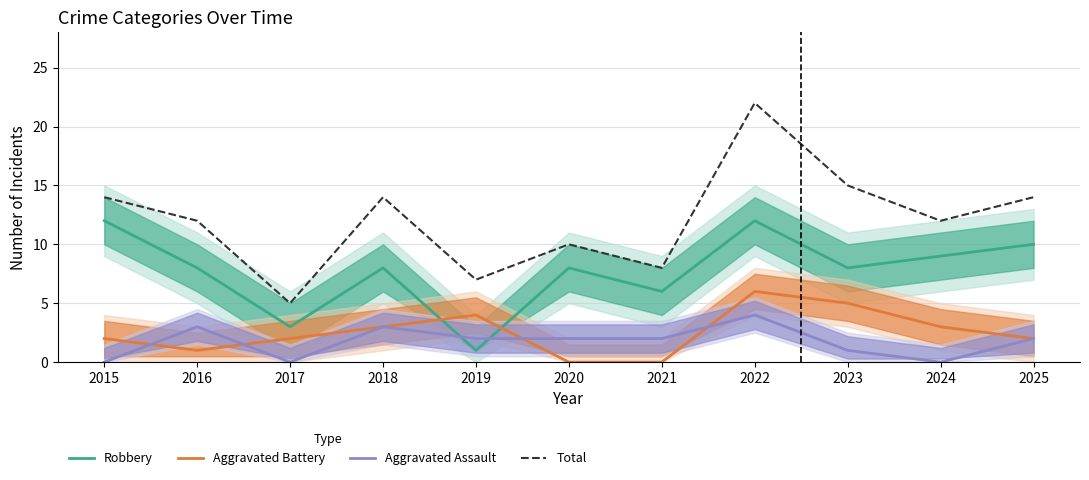

How many intersections are there between Aggravated Battery and Robbery?

2